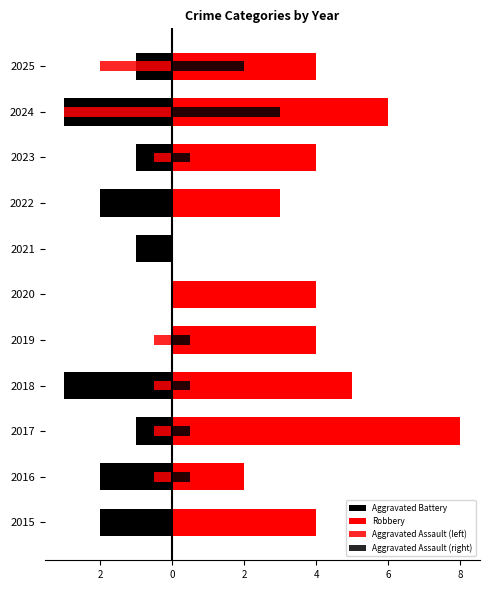

What is the difference between the maximum and minimum values in the Aggravated Battery series?

3.0